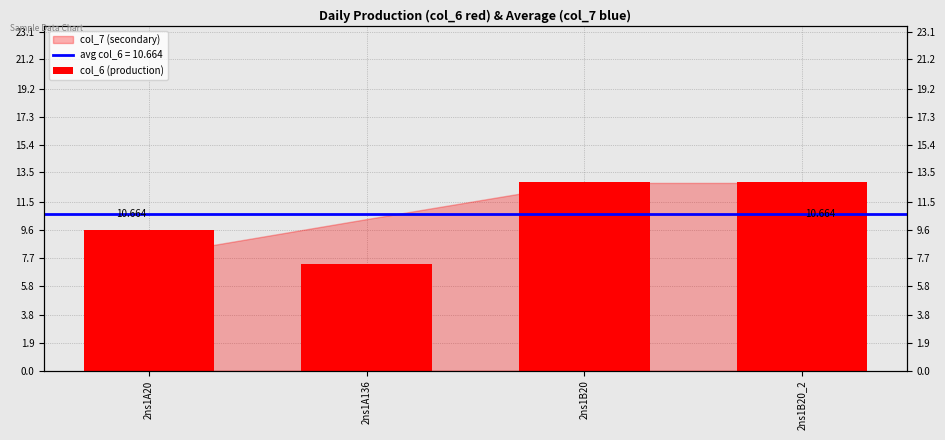

Reading left to right, extract all data points from this chart.

9.6	7.3	12.9	12.9